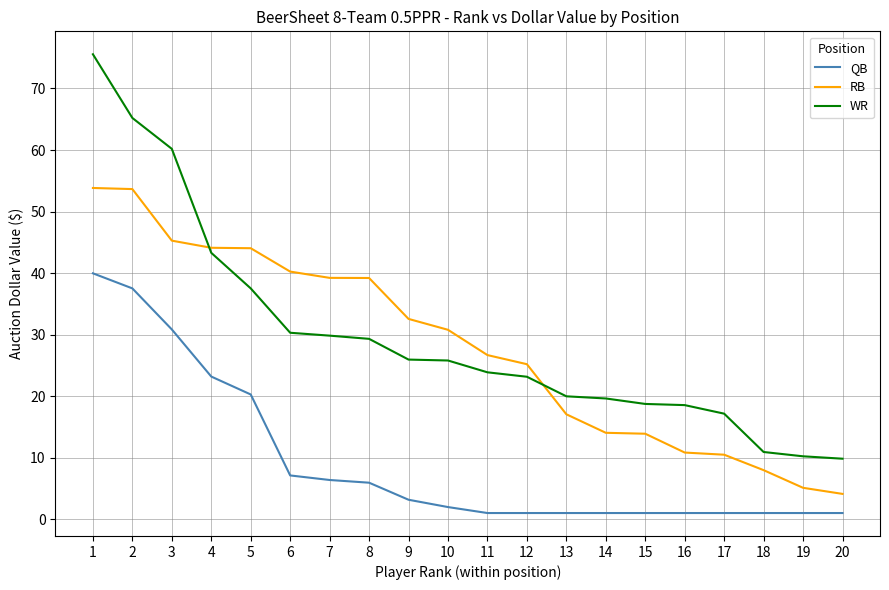

The value of QB at 8 is 9.8. True or false?

False